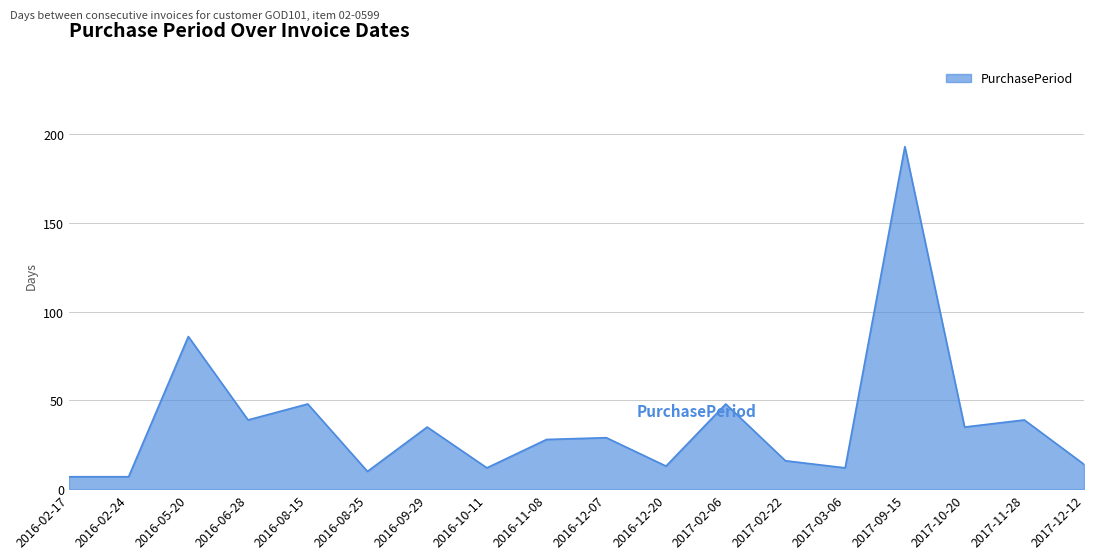

Where is the data nearest to the value 100?

2016-05-20